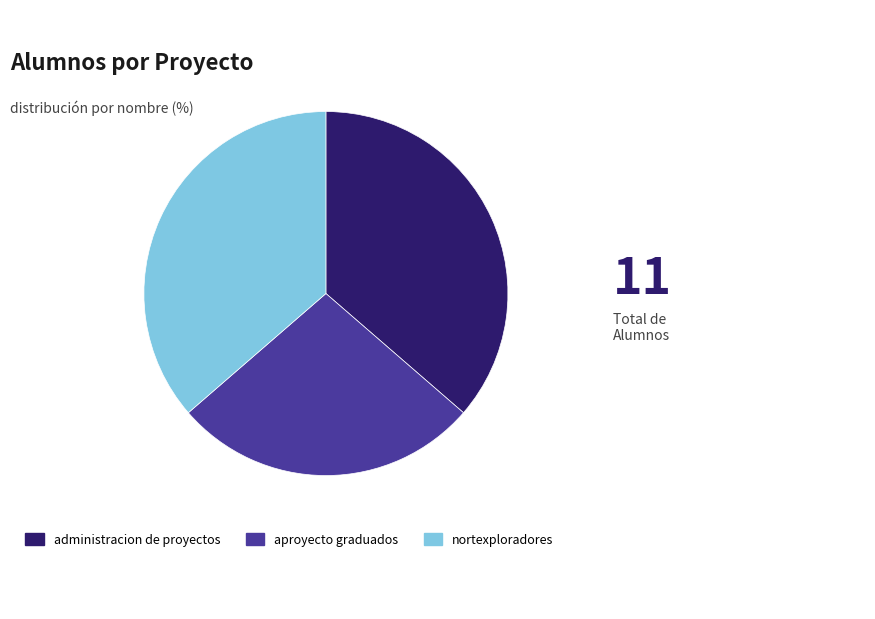

Do nortexploradores and administracion de proyectos together represent more than half of the pie?

Yes